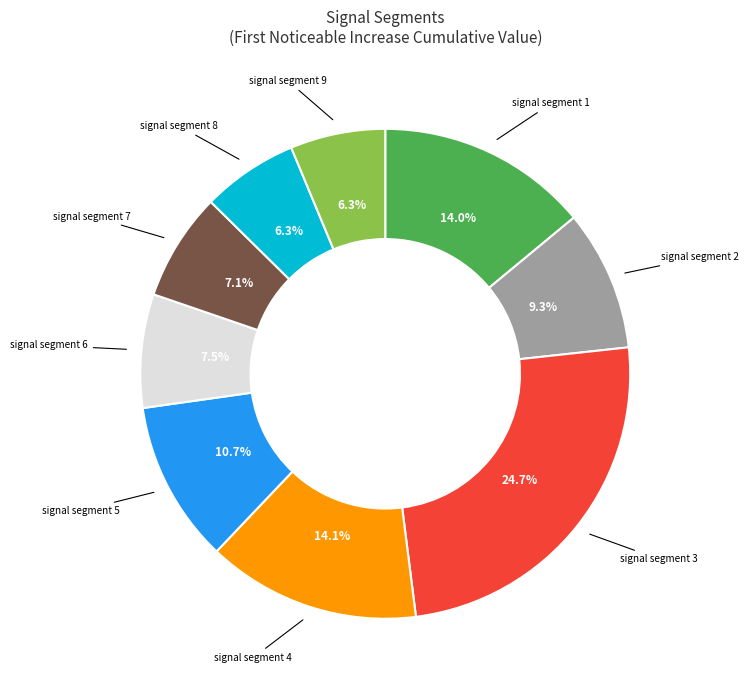

Does any single category account for the majority?

No